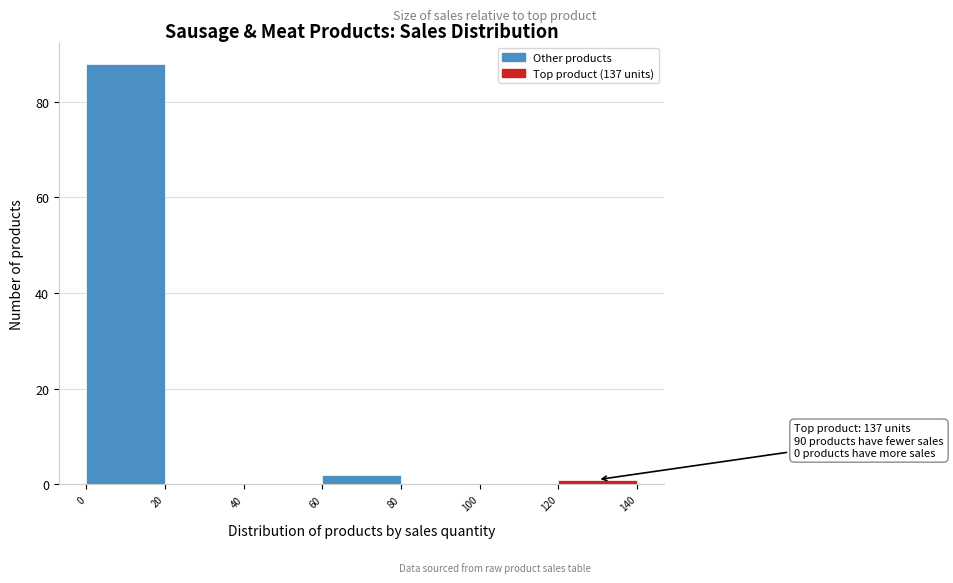

Over which range of the x-axis is the bar tallest?

0 to 20